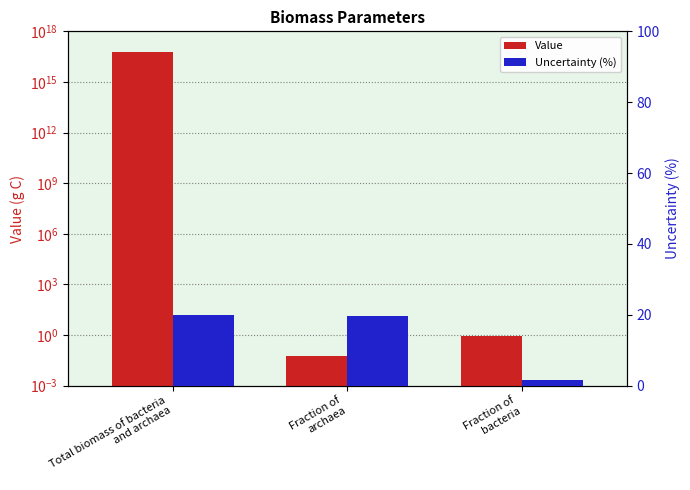

What is the difference between the Value values at Total biomass of bacteria
and archaea and Fraction of
archaea?

61775844466141296.0